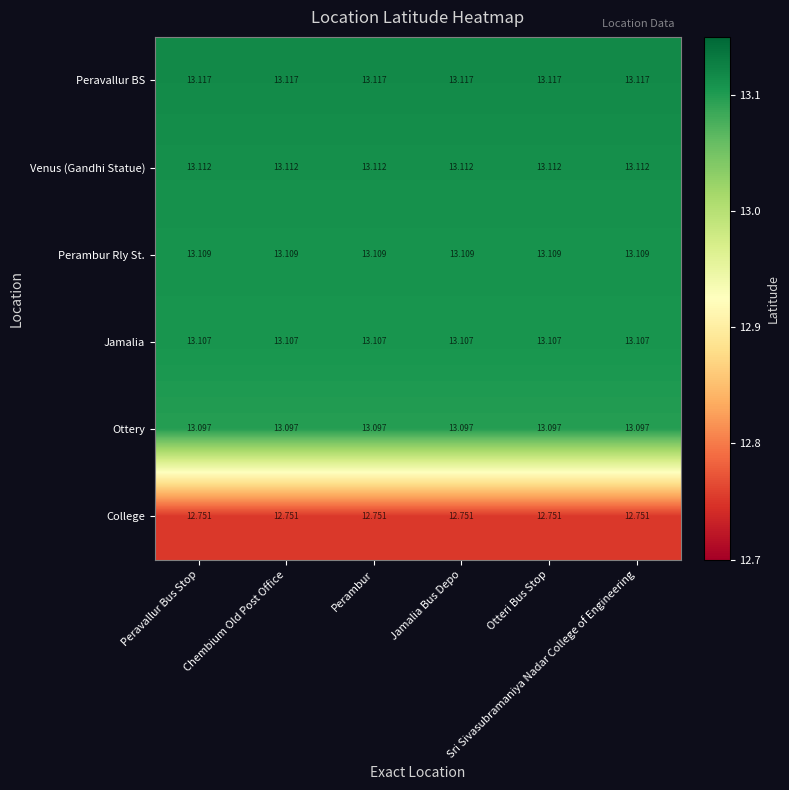

Which series has the largest total across all categories?

Peravallur BS